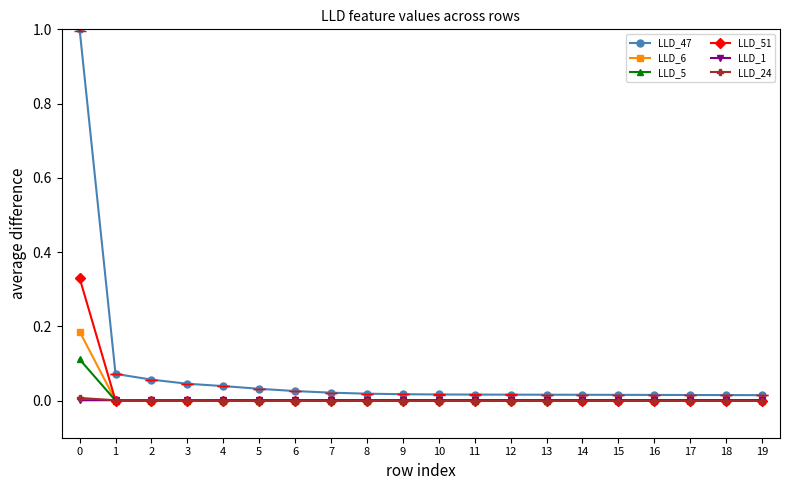

Which series ends up on top after the final intersection of LLD_1 and LLD_5?

LLD_1